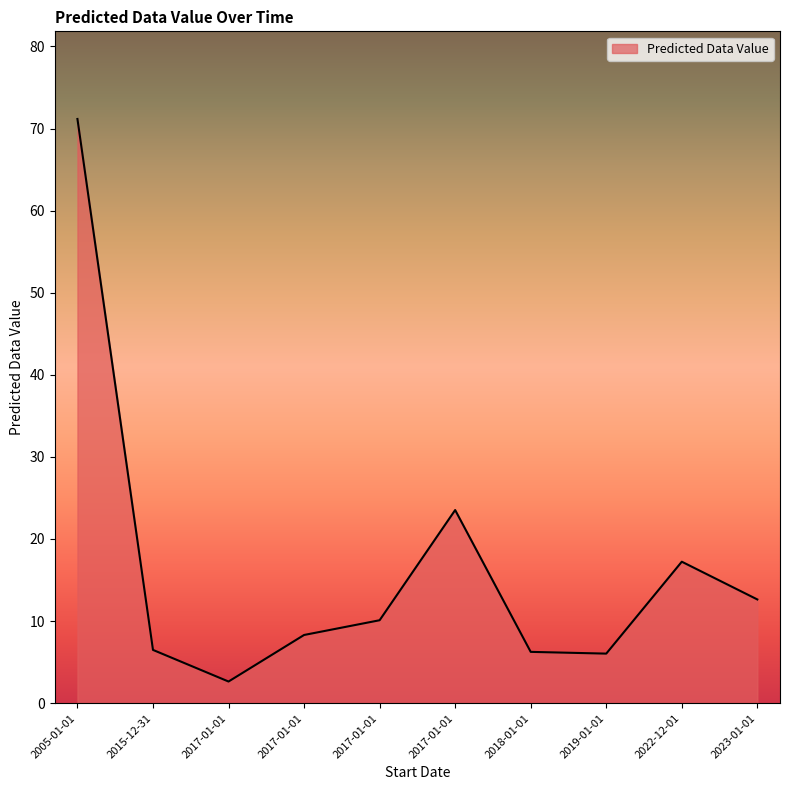

How many lines are shown in the chart?

1